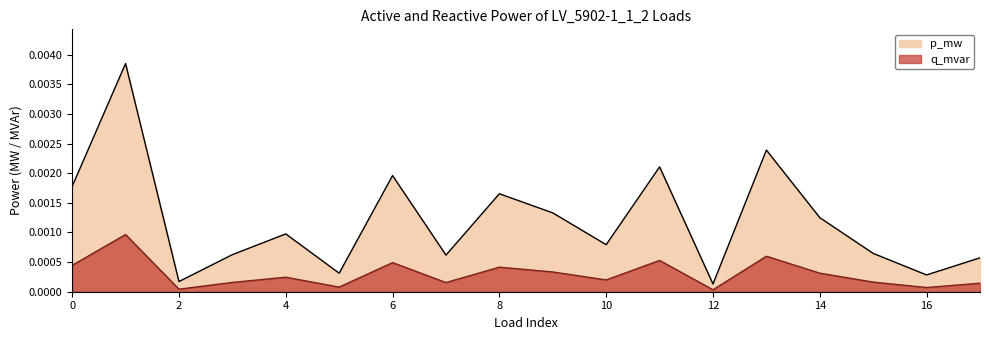

Is the value of p_mw at 8 greater than the value of q_mvar at 3?

Yes